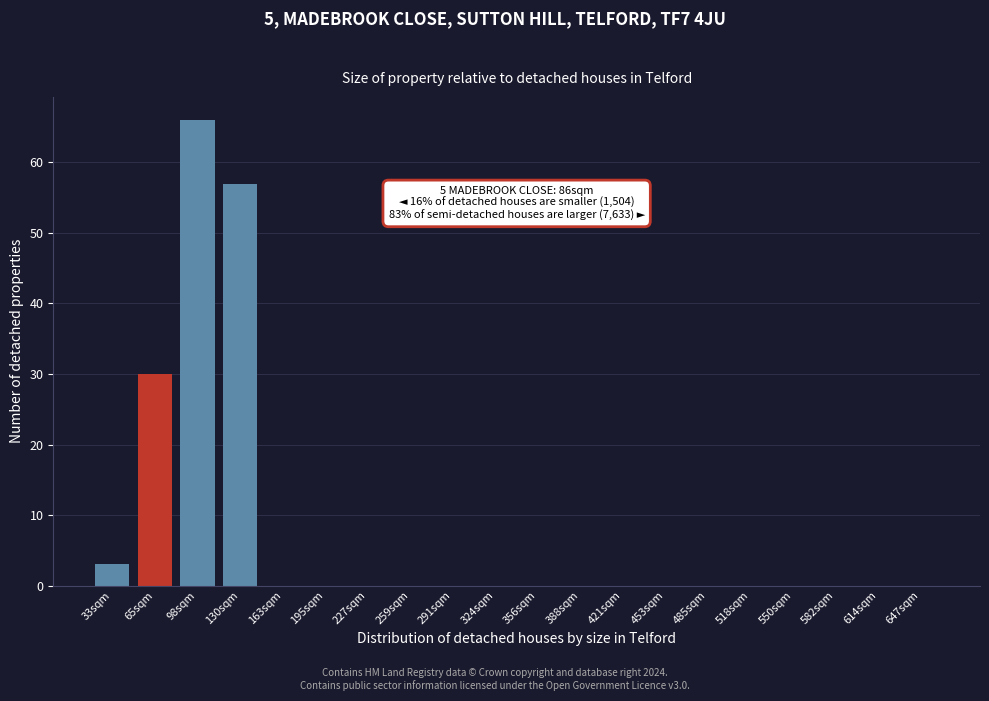

Reading left to right, list all the values displayed in this chart.

33sqm=3	65sqm=30	98sqm=66	130sqm=57	163sqm=0	195sqm=0	227sqm=0	259sqm=0	291sqm=0	324sqm=0	356sqm=0	388sqm=0	421sqm=0	453sqm=0	485sqm=0	518sqm=0	550sqm=0	582sqm=0	614sqm=0	647sqm=0